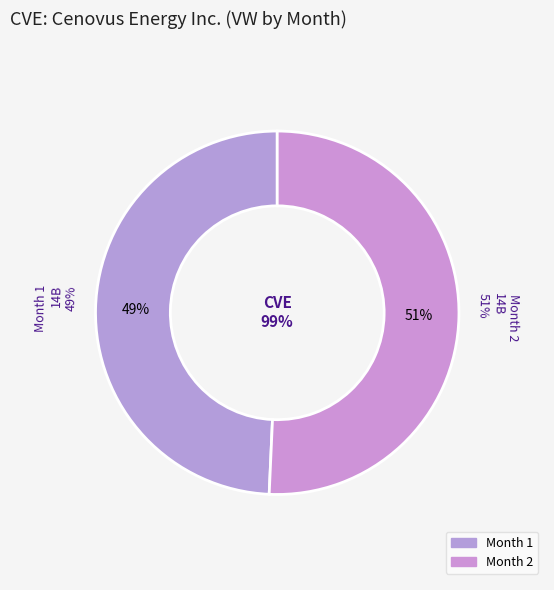

What percentage is the 2 slice, to the nearest percent?

51%